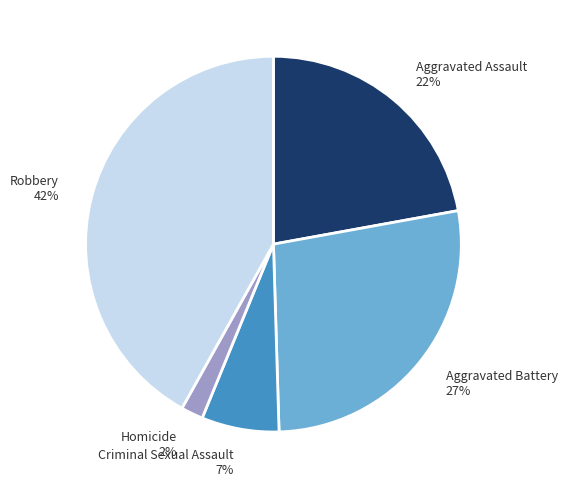

Between Aggravated Assault 22% and Robbery 42%, which is larger?

Robbery 42%